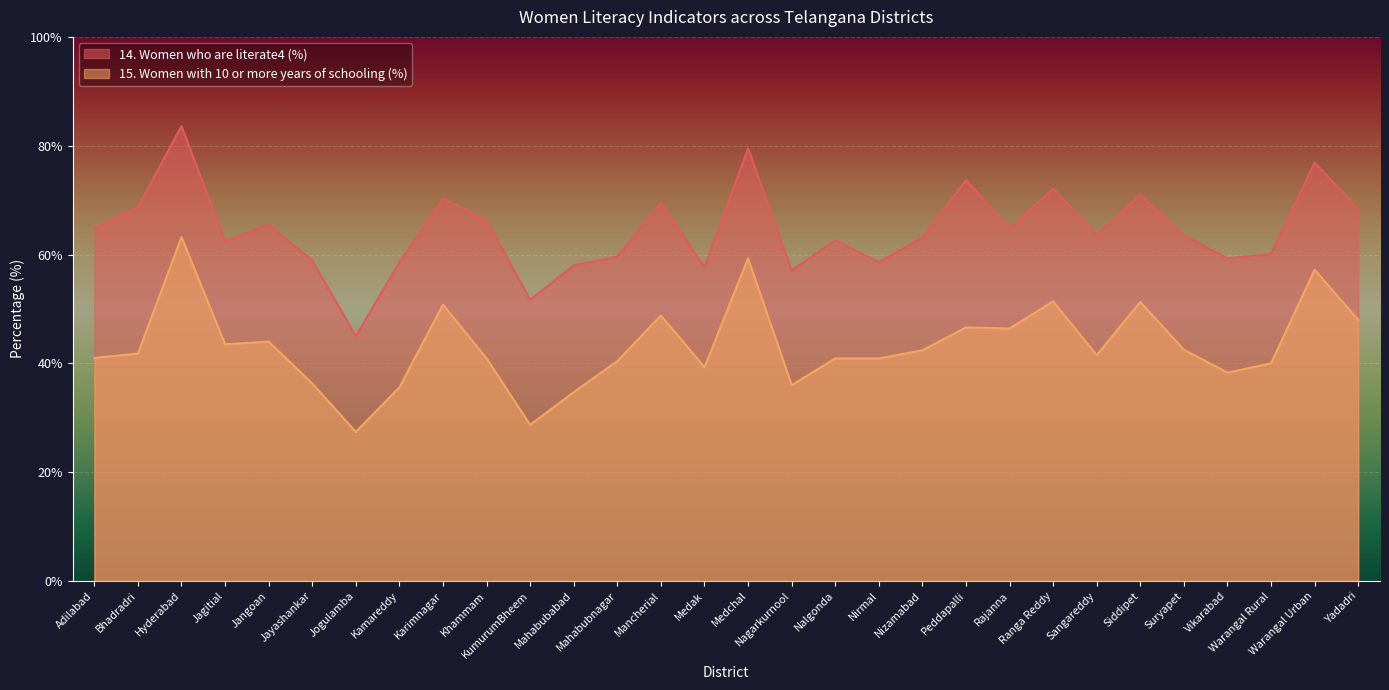

Where is the first local minimum for 14. Women who are literate4 (%)?

Jagitial